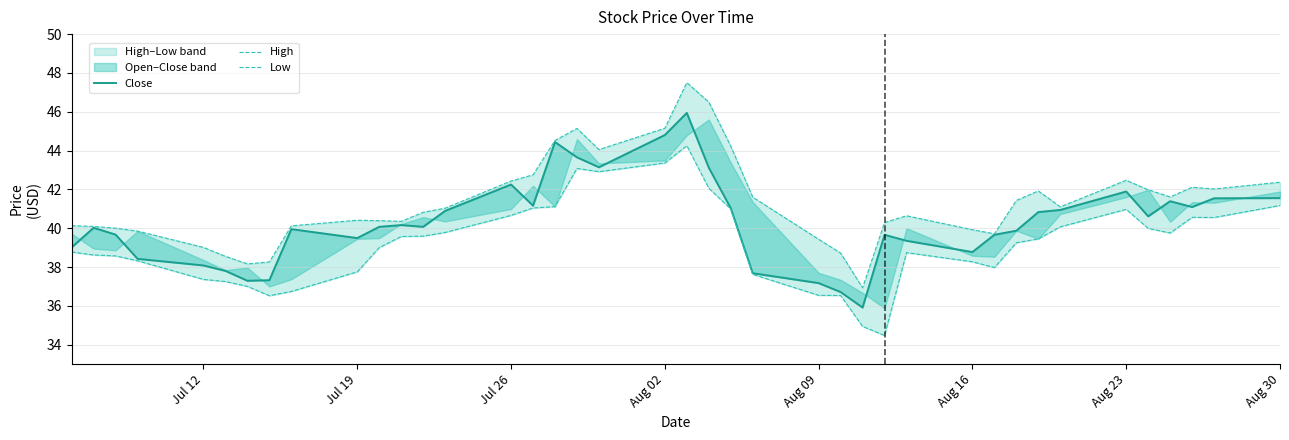

Which series has the largest total across all categories?

High